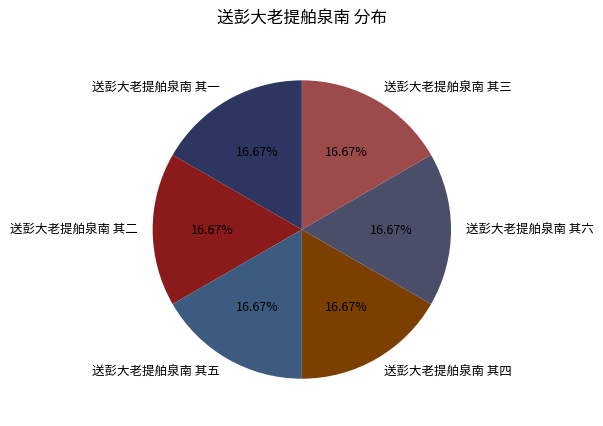

What is the ratio of the value at 送彭大老提舶泉南 其二 to the value at 送彭大老提舶泉南 其五?

1.0